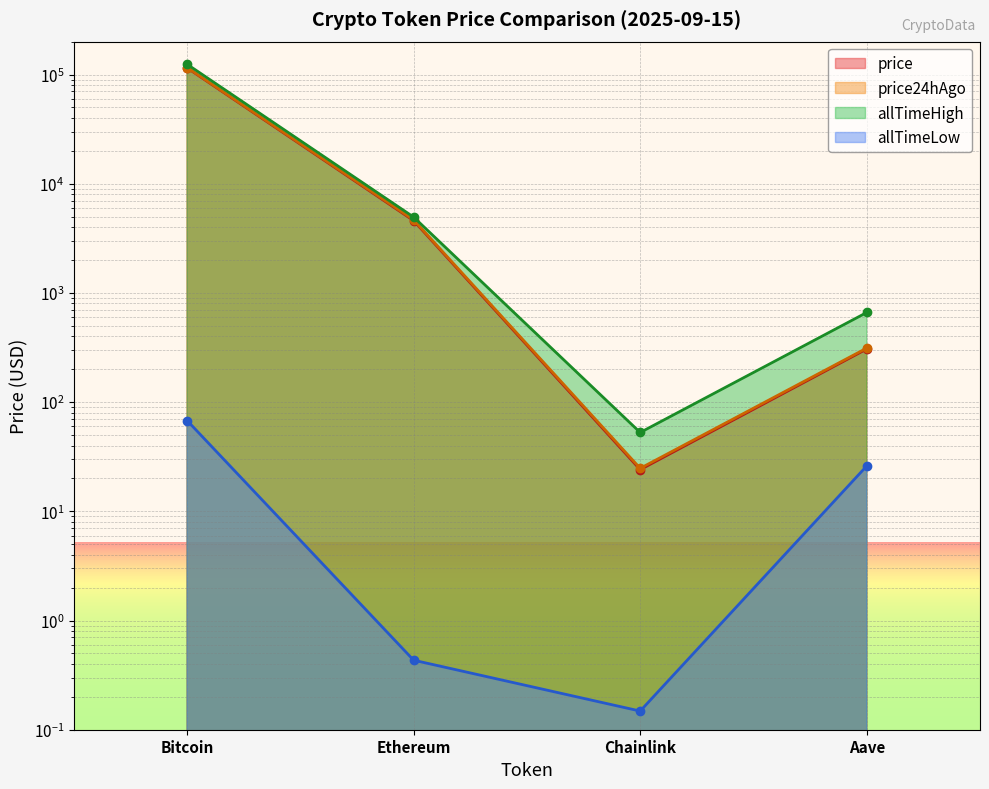

What is the difference between the highest and lowest values at Ethereum?

4945.6